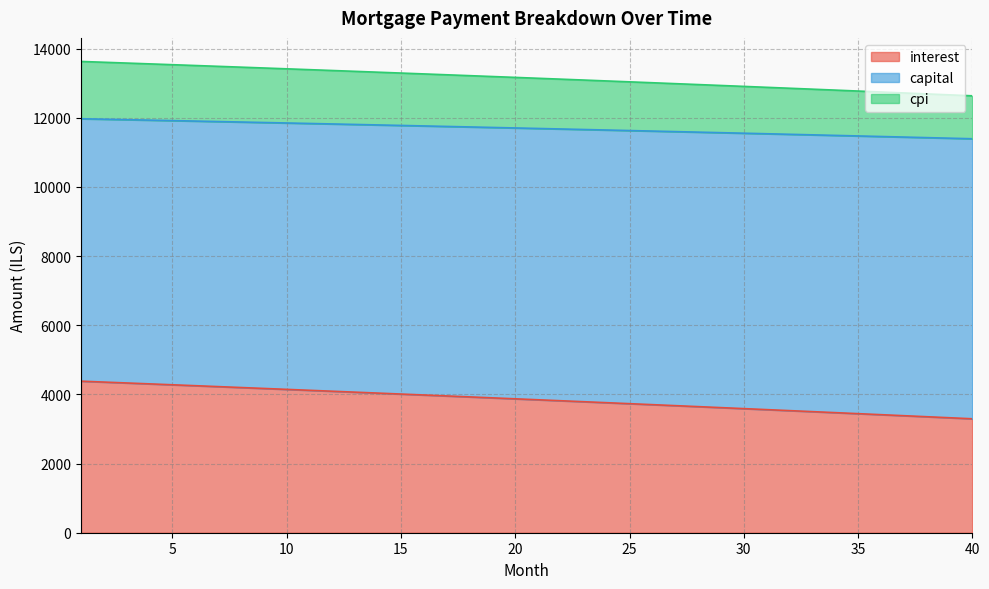

True or false: interest has a value of 4356.3 at 2.

True